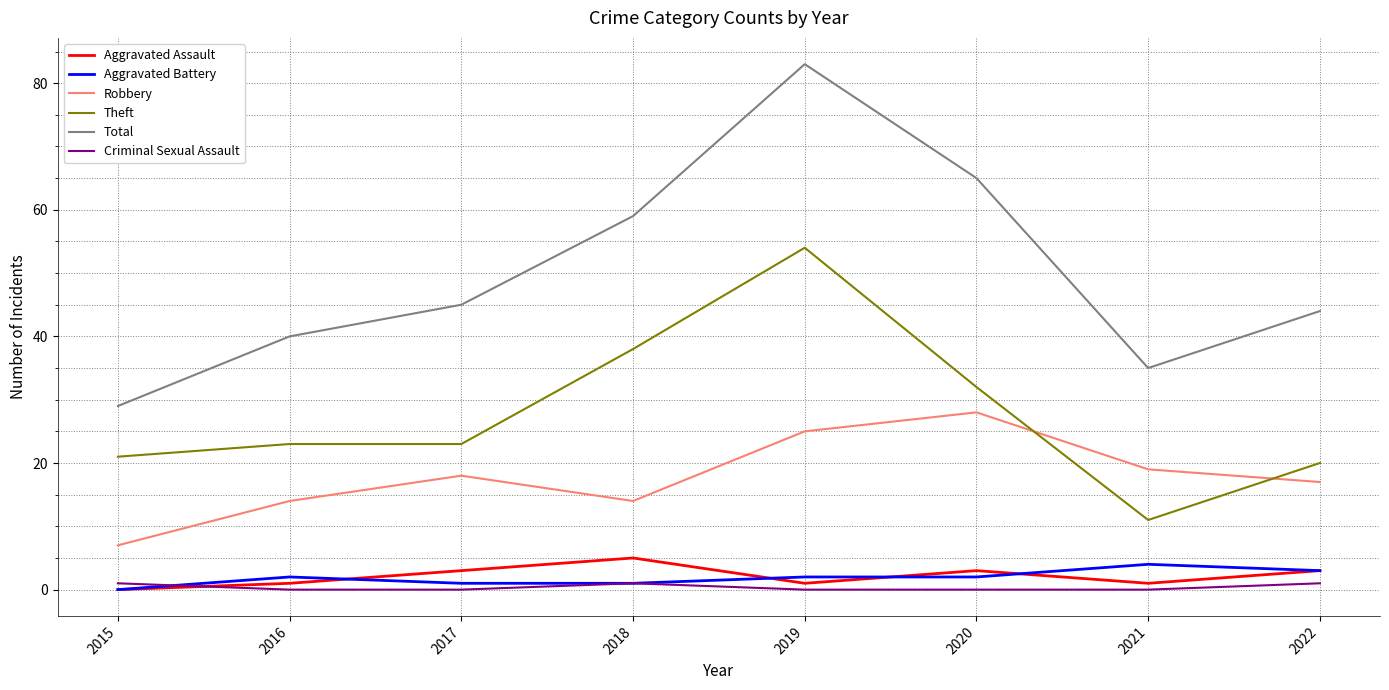

What are all the series names shown in the legend?

Aggravated Assault, Aggravated Battery, Robbery, Theft, Total, Criminal Sexual Assault